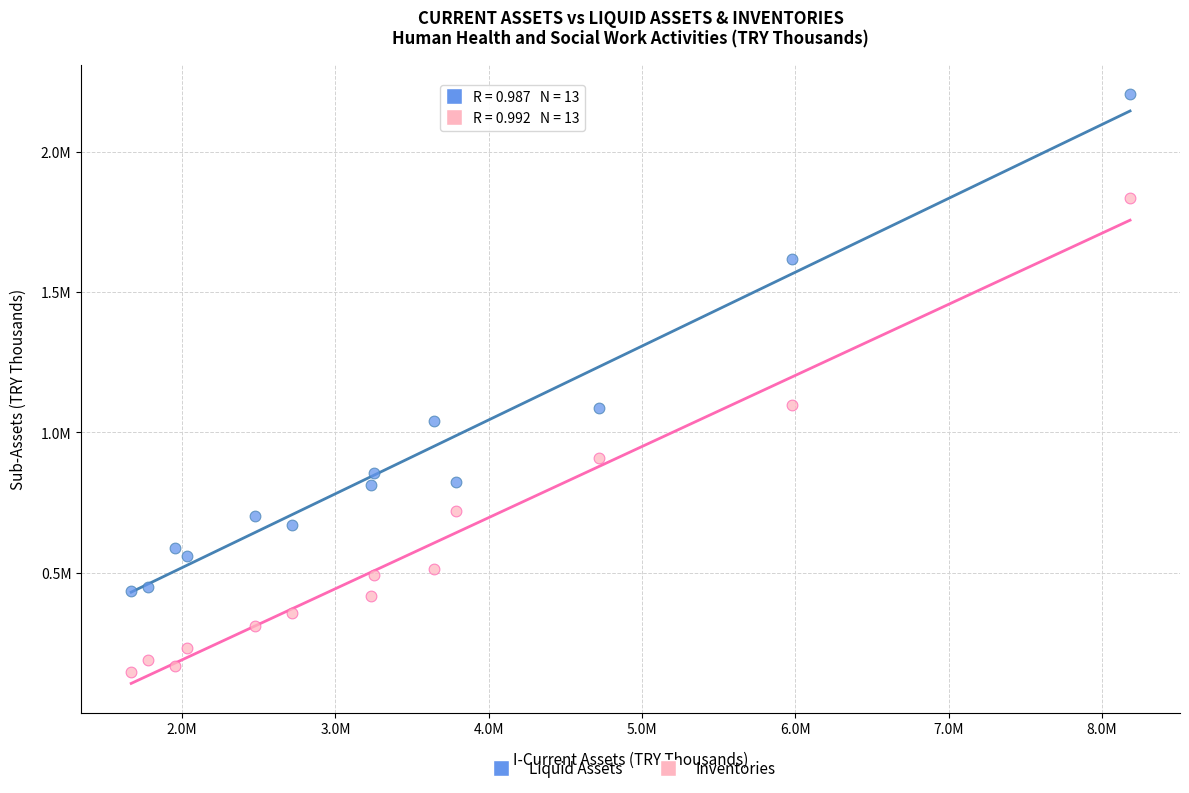

What are all the series names shown in the legend?

Liquid Assets, Inventories